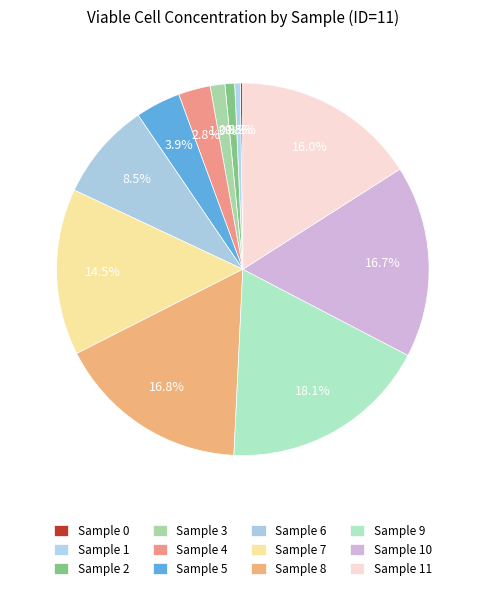

Is there any slice that represents more than half of the pie?

No